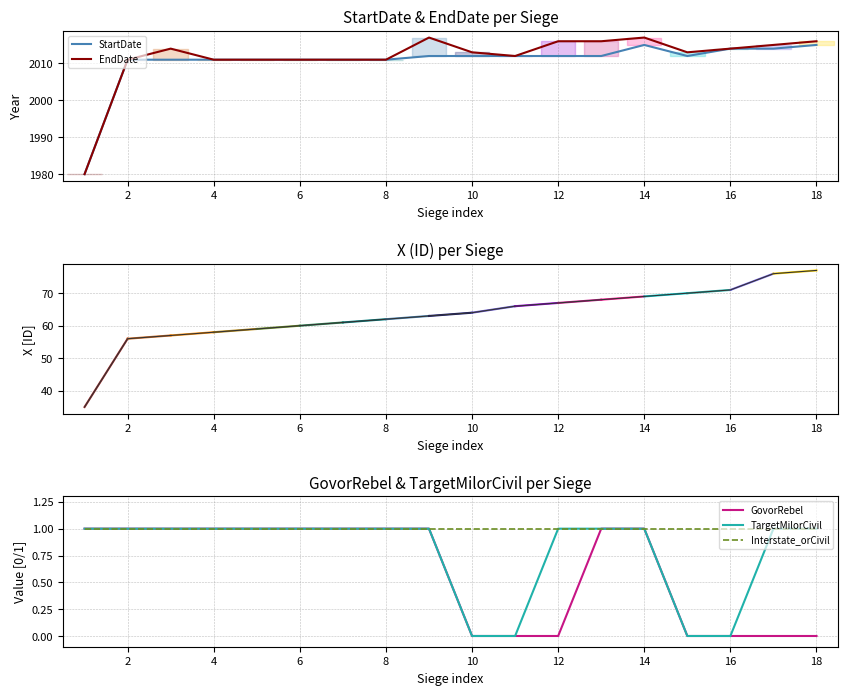

What is the difference between the highest and lowest values at 1?

1979